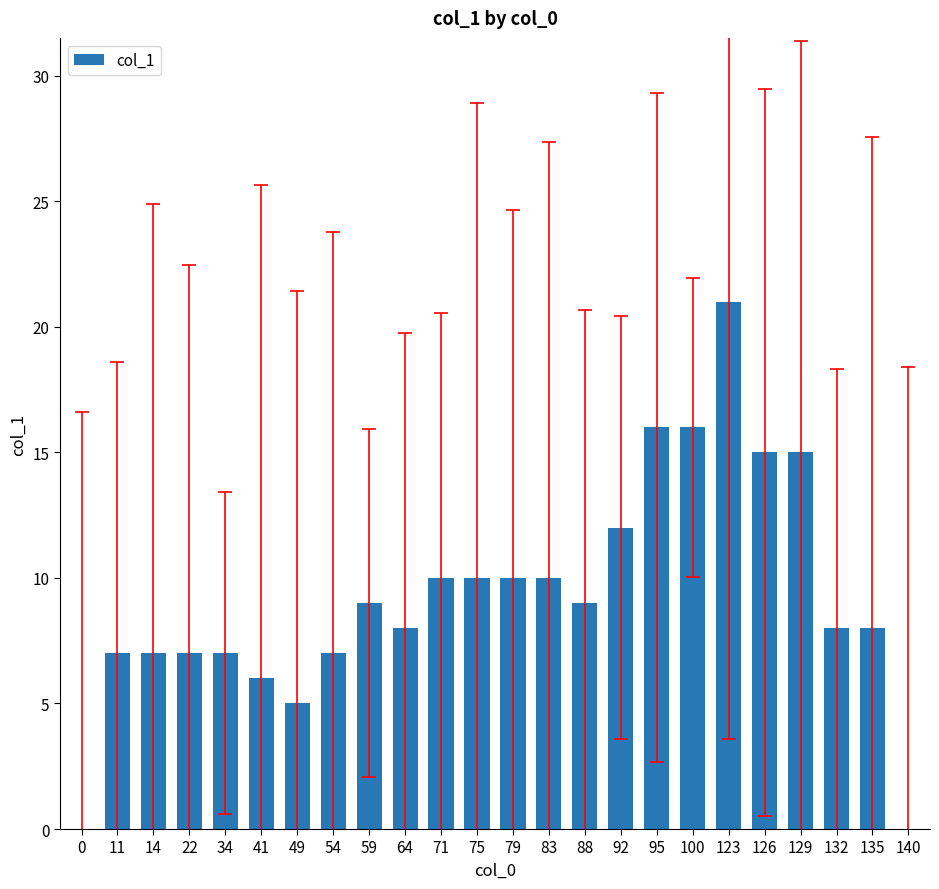

Are the bars horizontal?

No